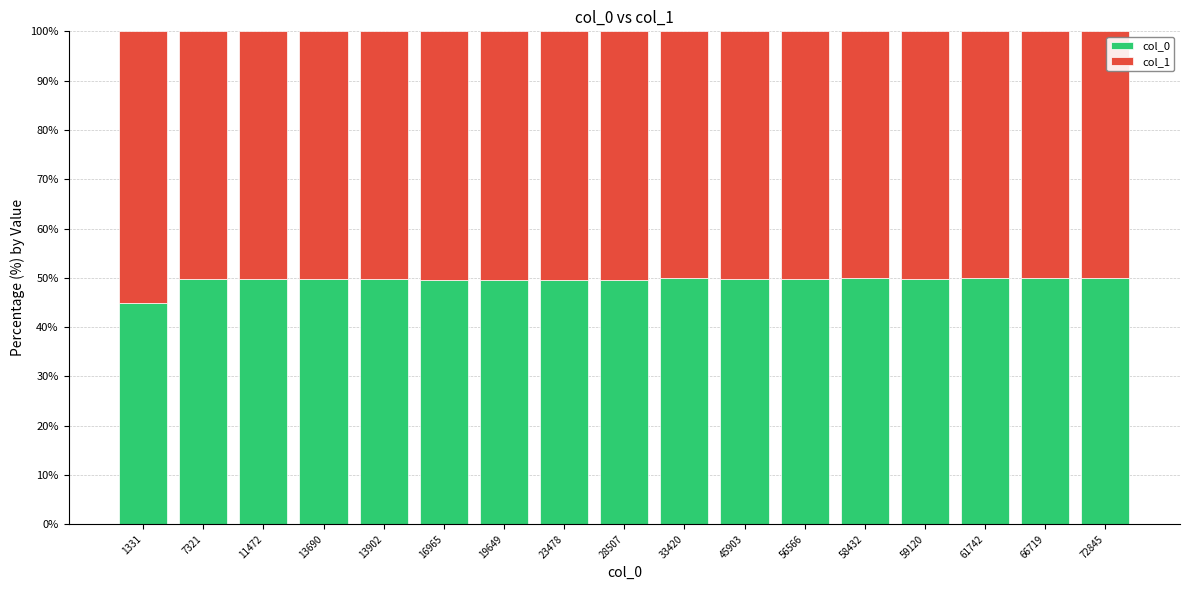

How many values in the col_0 series exceed 49?

16